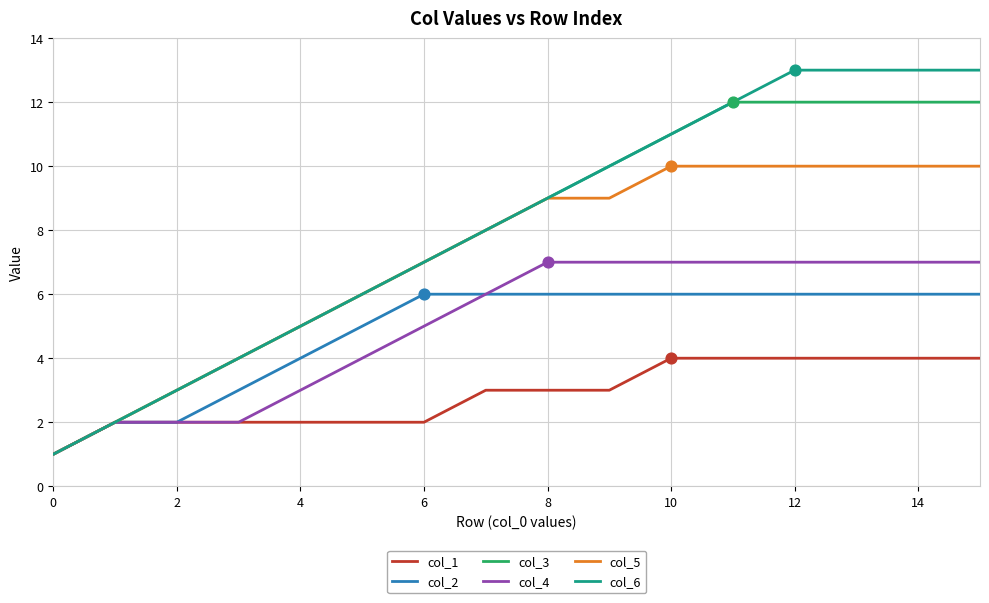

Which series has the widest spread of values?

col_6